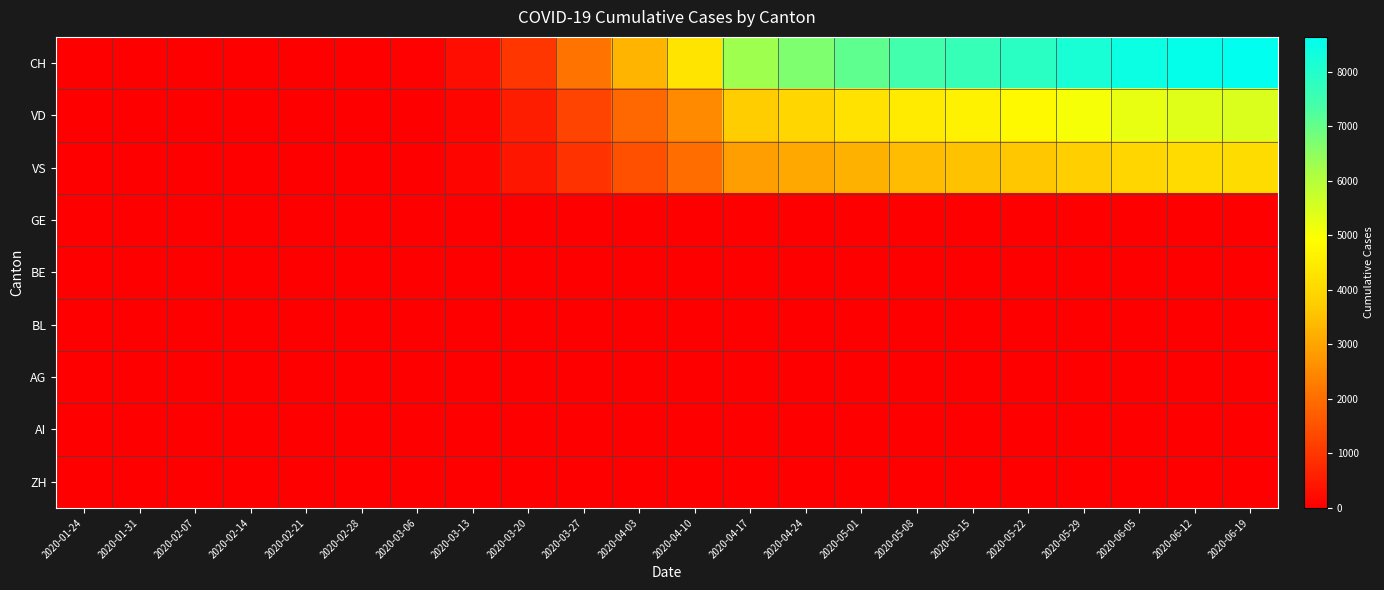

What is the total value across all series at 2020-03-27?

4288